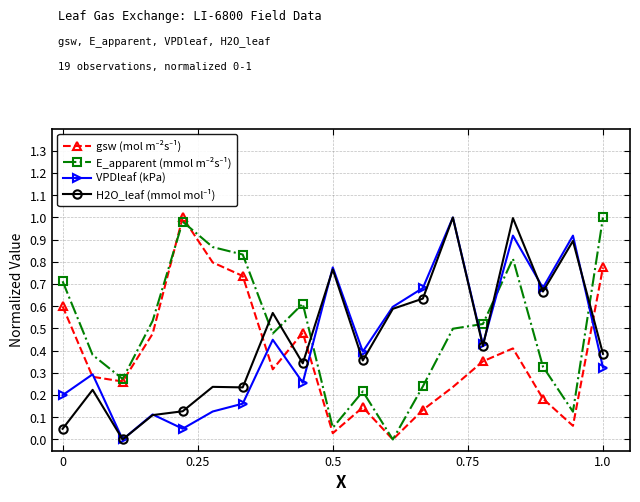

How many interior local peaks does the VPDleaf (kPa) series have?

7